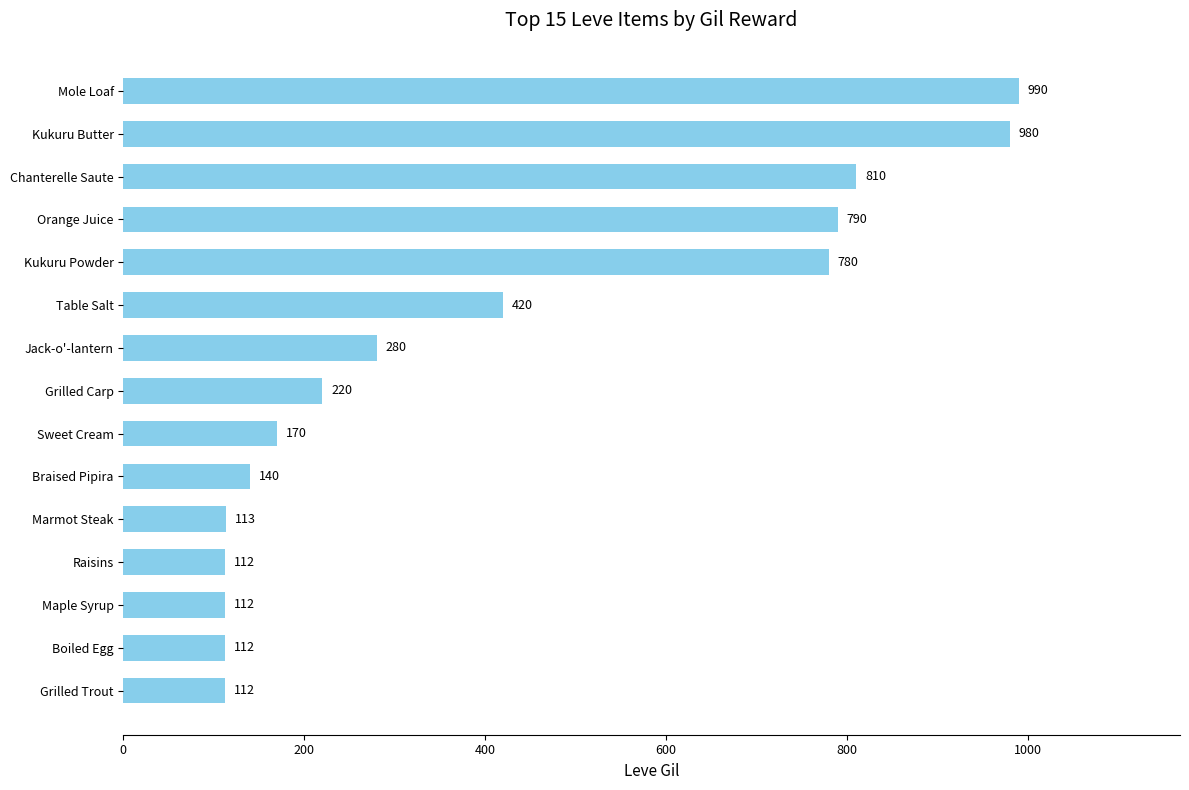

What is the change in value from Raisins to Grilled Carp?

+108